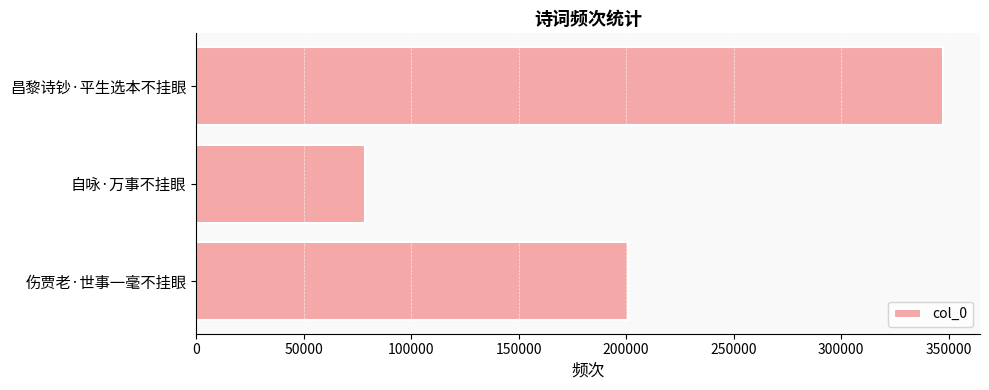

Reading top to bottom, extract all data points from this chart.

昌黎诗钞·平生选本不挂眼=347180	自咏·万事不挂眼=78446	伤贾老·世事一毫不挂眼=200954